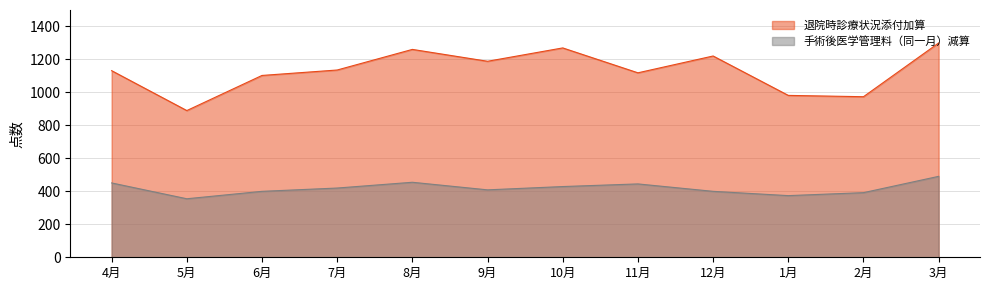

True or false: 手術後医学管理料（同一月）減算 and 退院時診療状況添付加算 cross at least once.

False